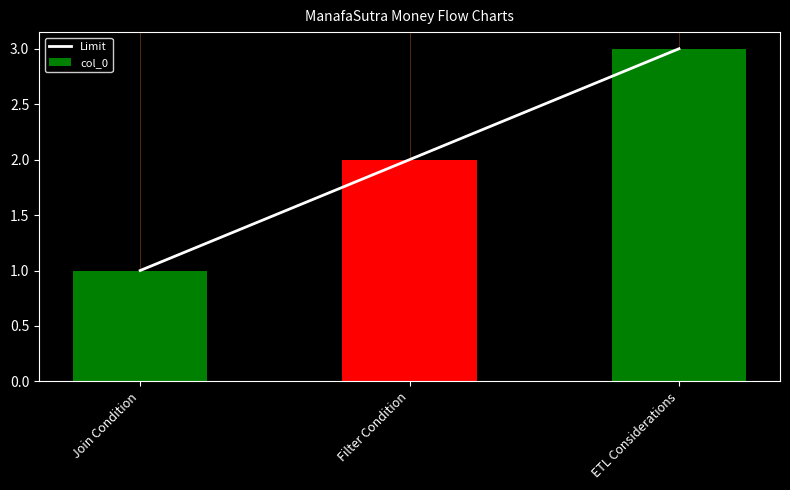

True or false: col_0 has a value of 1 at Filter Condition.

False